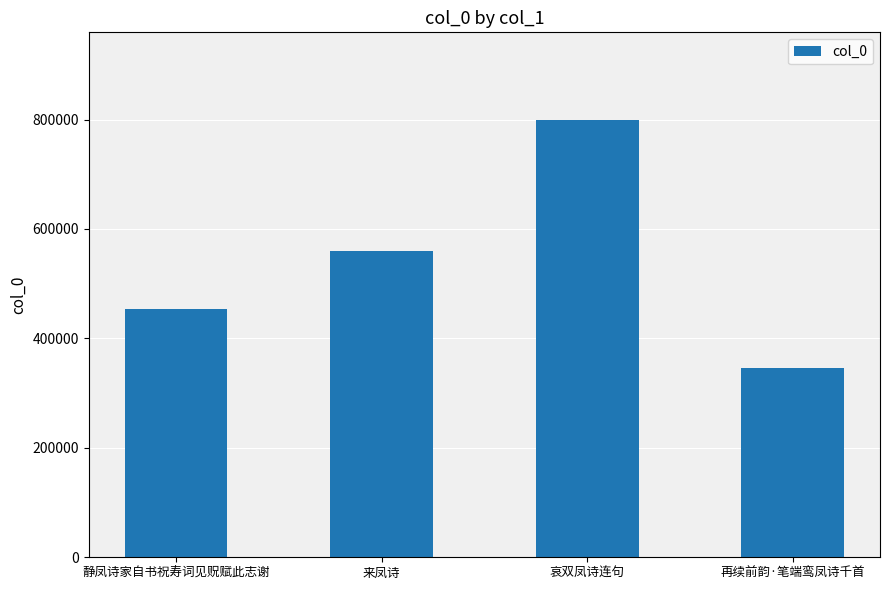

Reading left to right, list all the values displayed in this chart.

453893	559417	799486	346738